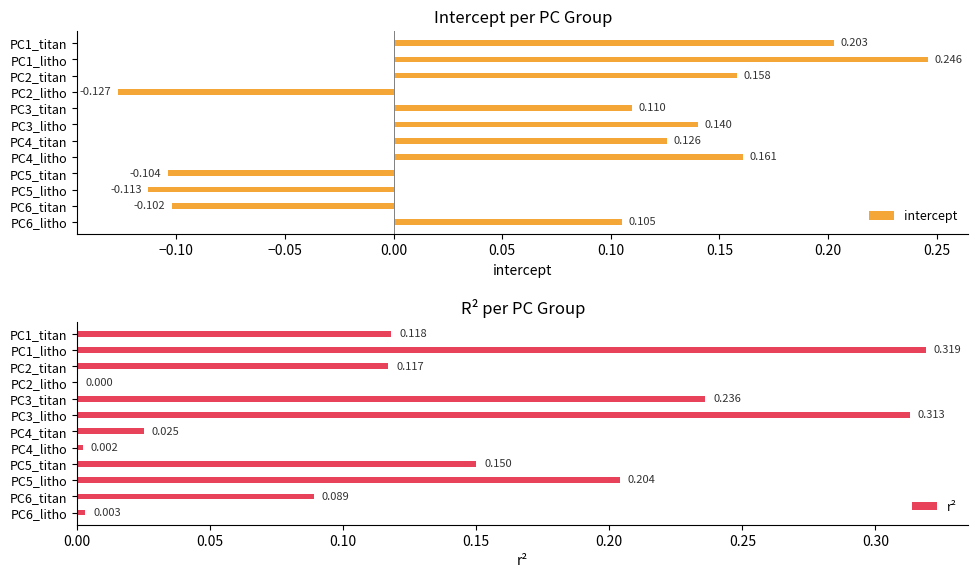

Count the intercept values in the range 0 to 1.

8